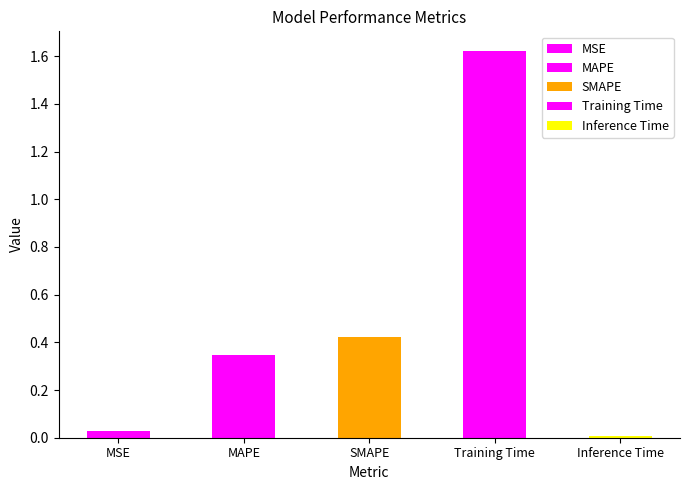

Reading right to left, what are all the values shown in this chart?

0.0	1.6	0.4	0.3	0.0